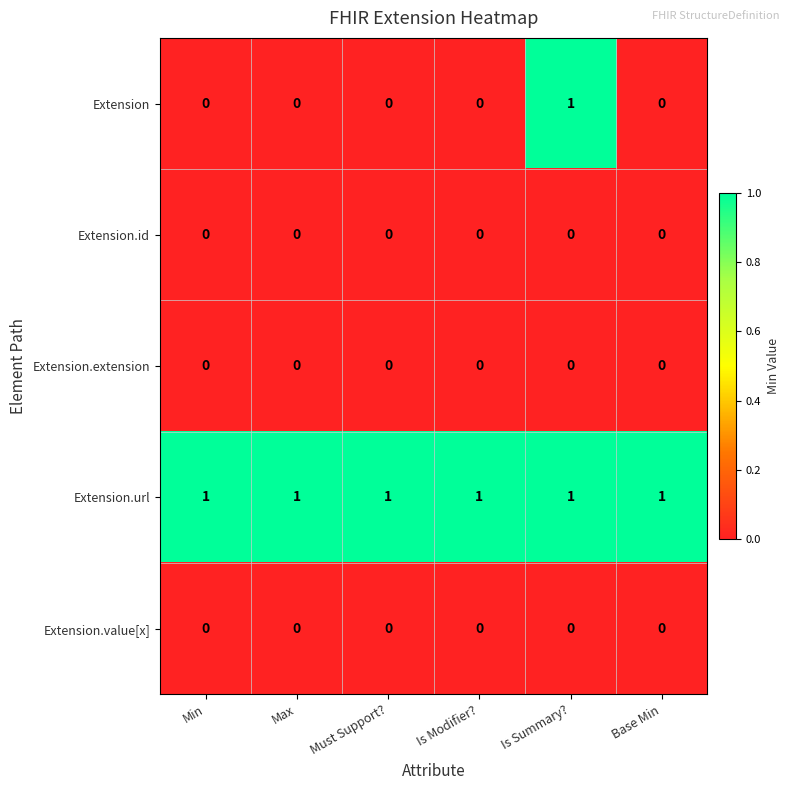

At how many categories does at least one series exceed 0?

6